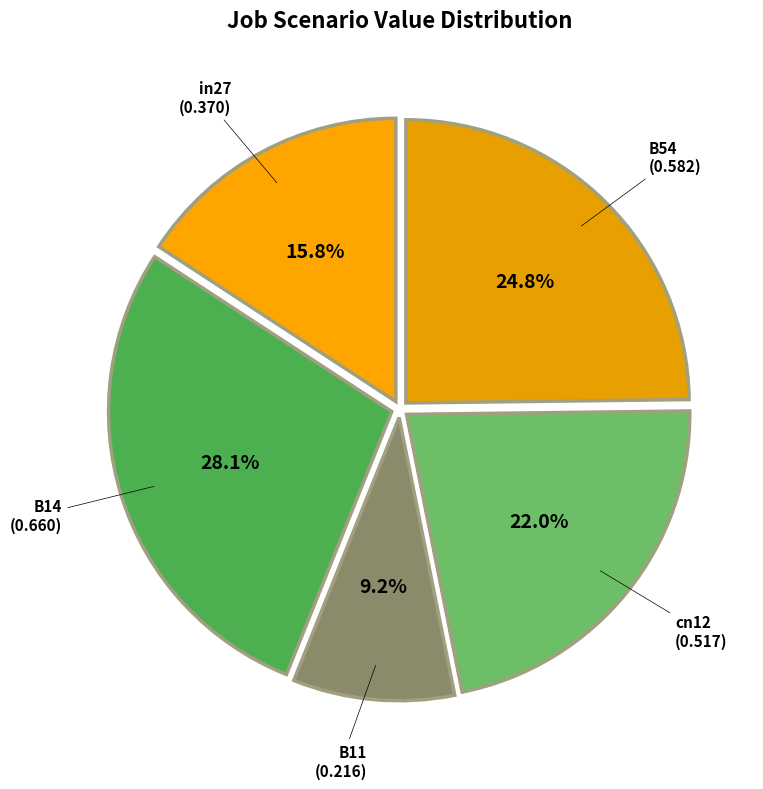

Does B11 represent more than half of the total?

No